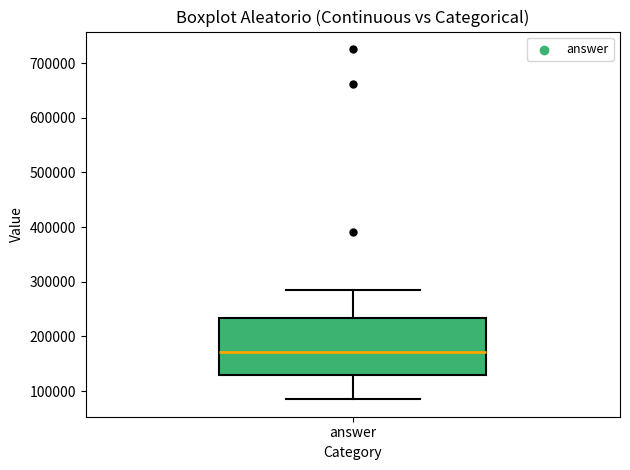

Transcribe this box plot: give where the median line is, the range the box spans, and where the two whiskers end, as read against the y-axis. The values are not printed on the chart, so give them approximately, as read against the axis.

median 170000, box 130000 to 230000, whiskers 90000 to 290000